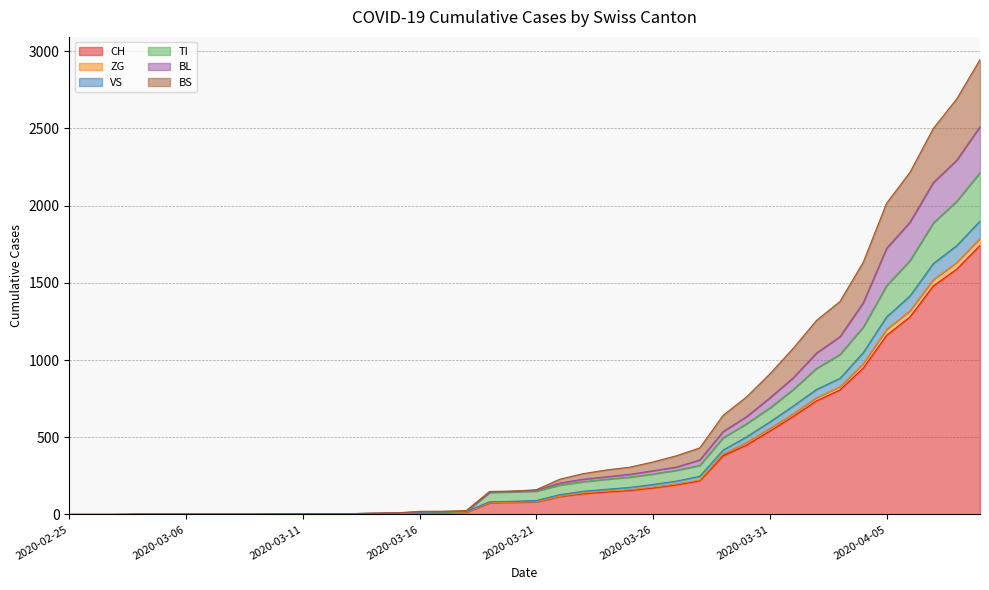

At which label is ZG closest to 950?

2020-04-03